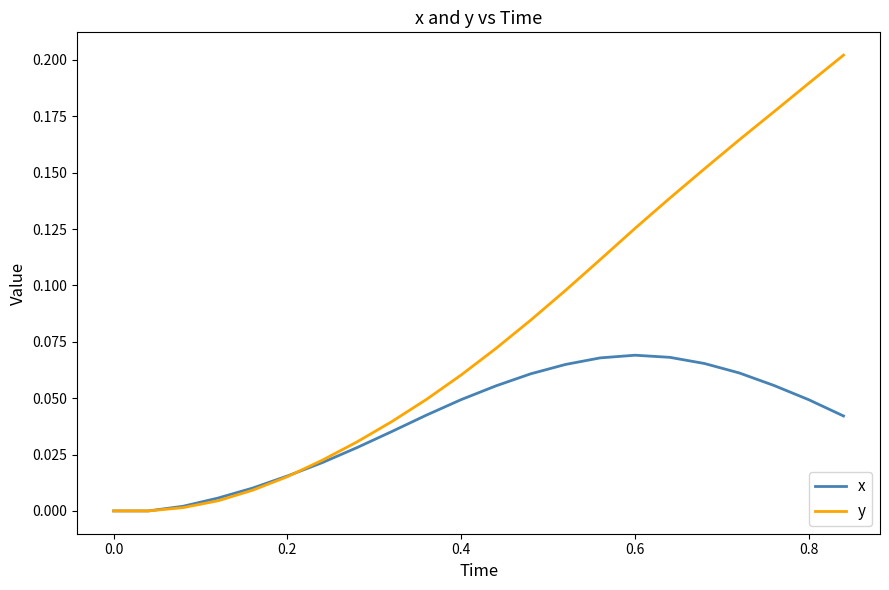

List the series in order of their peak value, highest first.

y, x